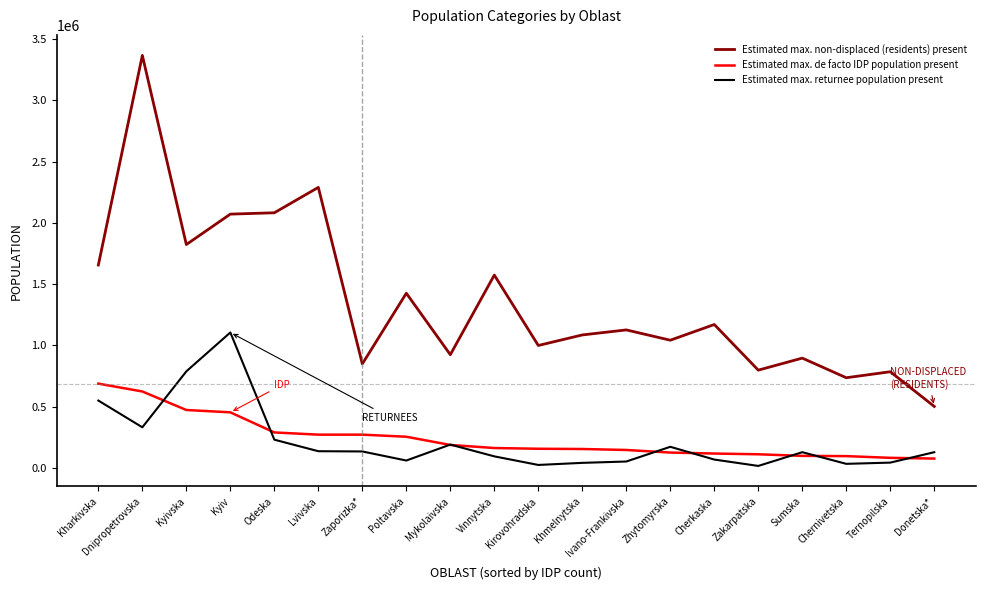

What is the highest value of the Estimated max. returnee population present series?

1106000